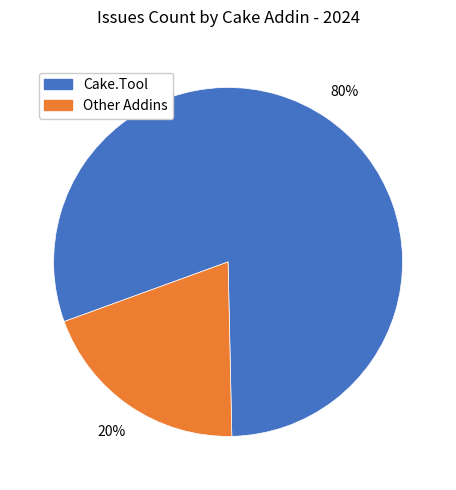

To the nearest percent, what is the average slice percentage?

50%